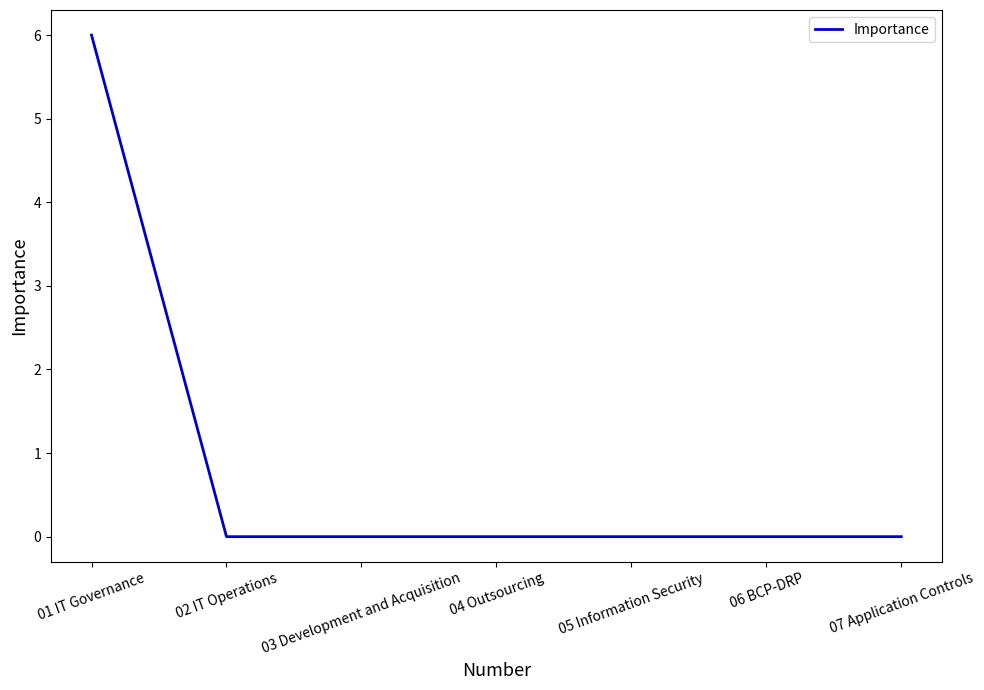

What is the maximum value shown in the chart?

6